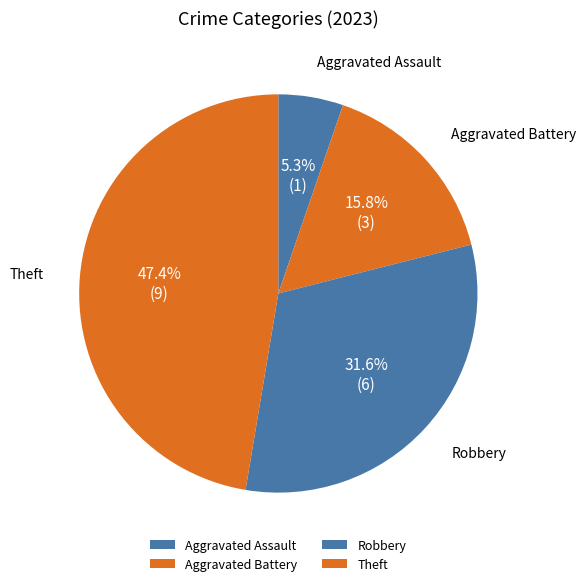

What is the smallest slice in the pie chart?

Aggravated Assault